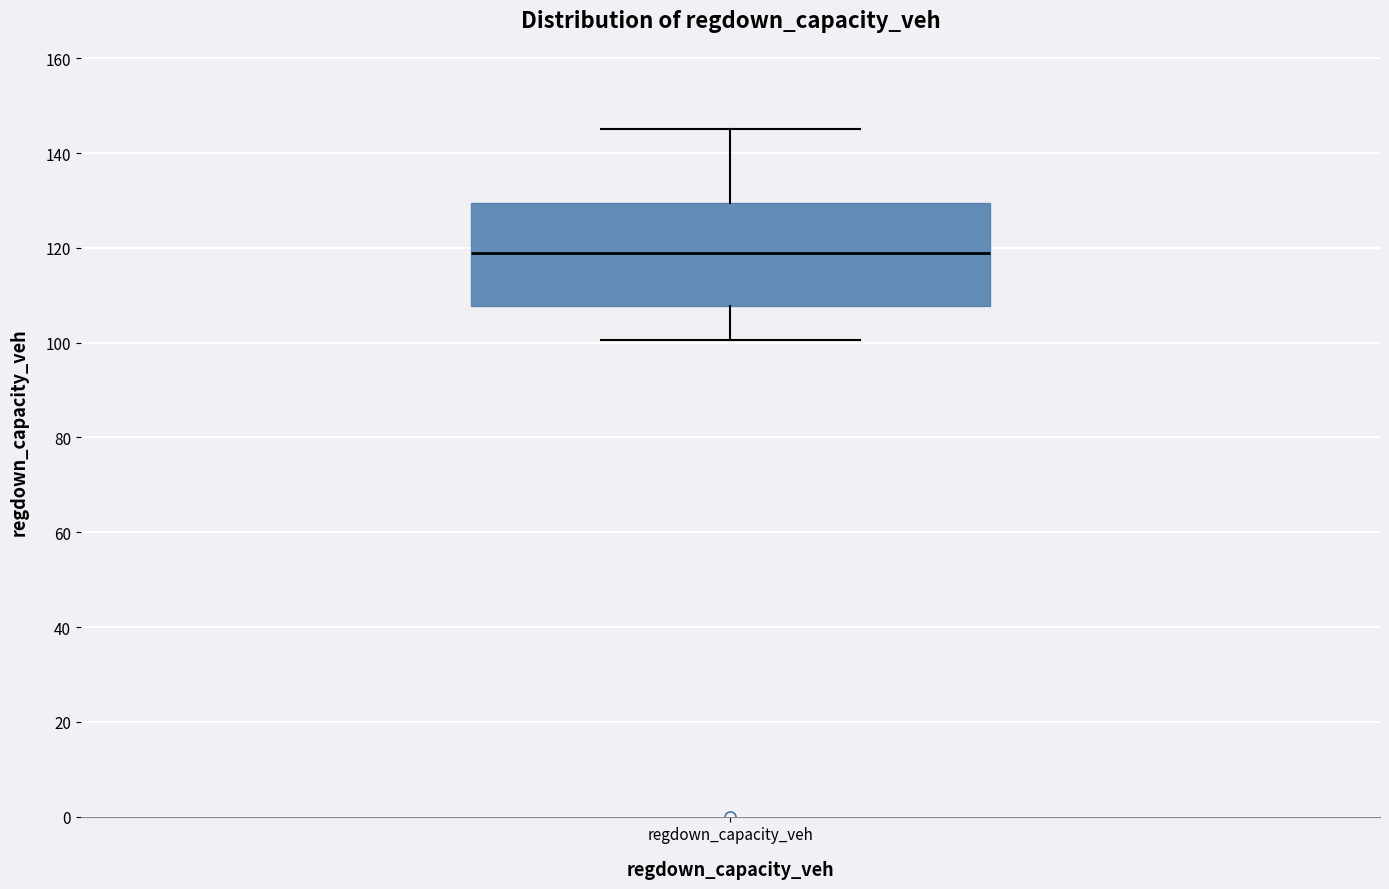

Transcribe this box plot: give where the median line is, the range the box spans, and where the two whiskers end, as read against the y-axis. The values are not printed on the chart, so give them approximately, as read against the axis.

median 118, box 108 to 130, whiskers 100 to 146